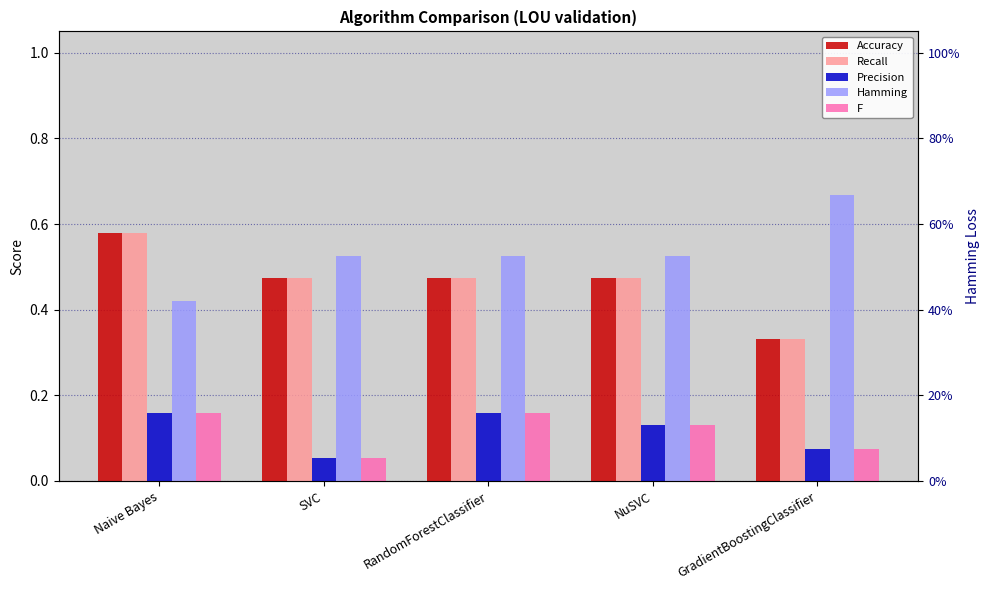

Count the Precision values in the range 0 to 1.

5